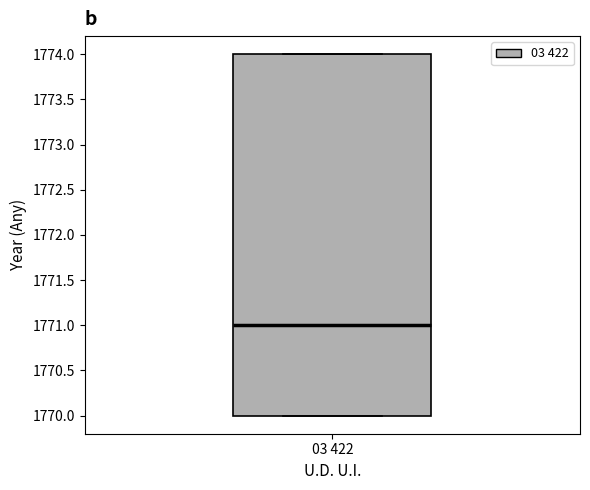

Where is the lower edge of the box for 03 422 on the y-axis? The values are not printed on the chart, so give them approximately, as read against the axis.

1770